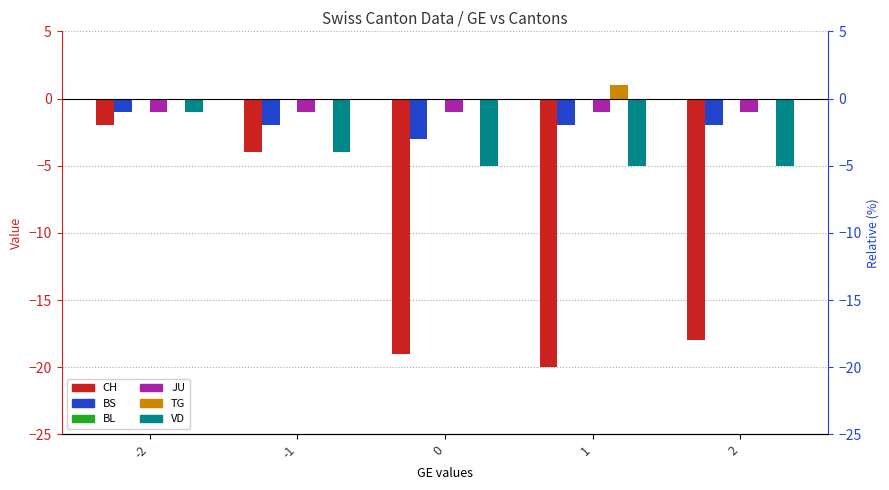

What is the difference between the second highest and minimum values in the BS series?

1